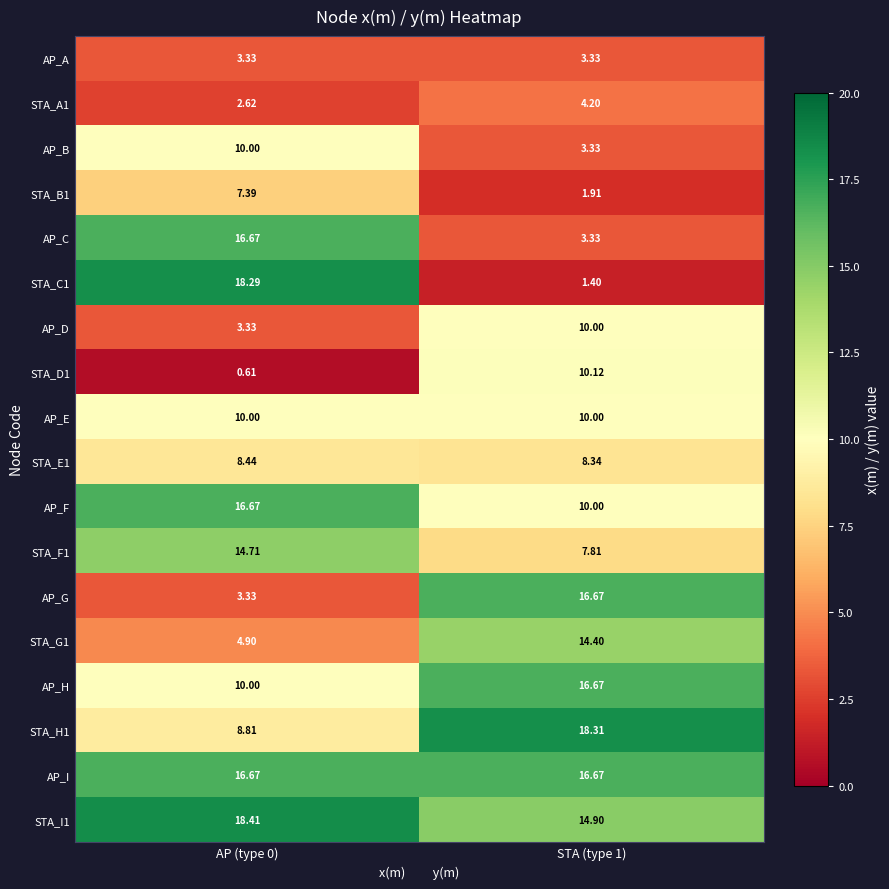

At which category is the sum across all series the highest?

AP (type 0)